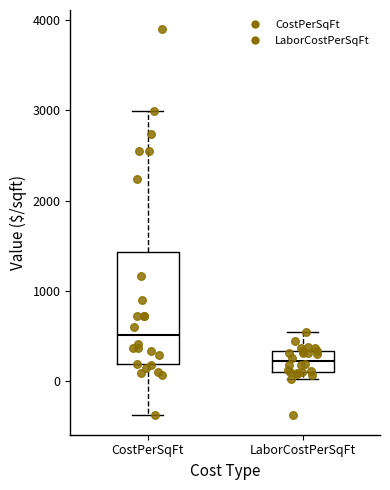

Where is the lower edge of the box for CostPerSqFt on the y-axis? The values are not printed on the chart, so give them approximately, as read against the axis.

200